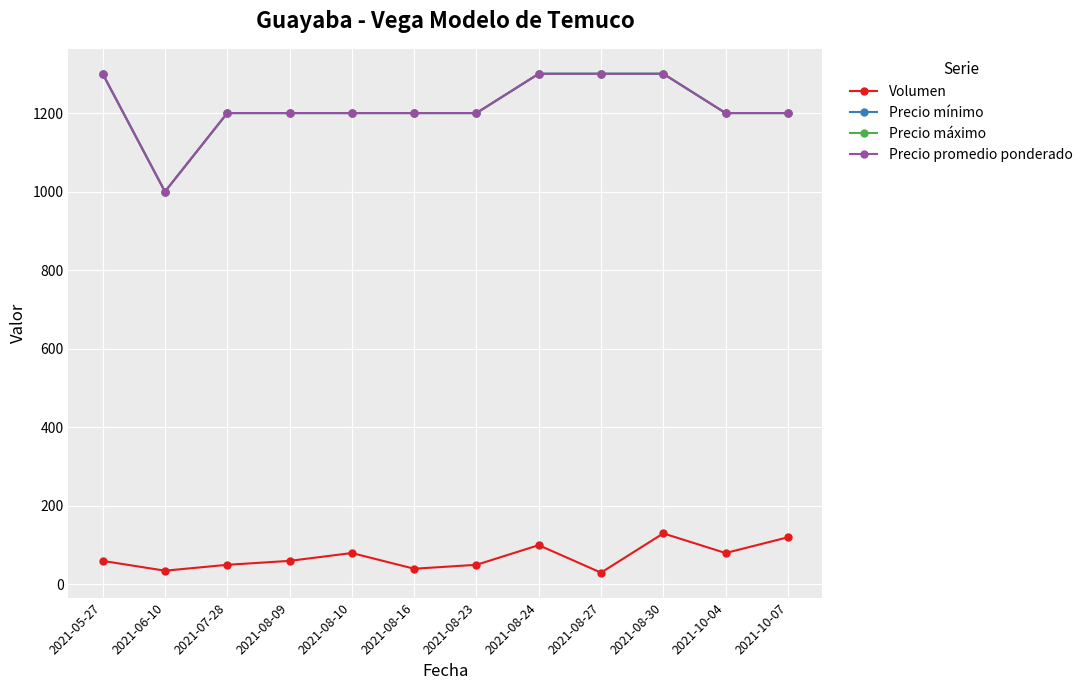

Which category has the lowest value in the Precio máximo series?

2021-06-10